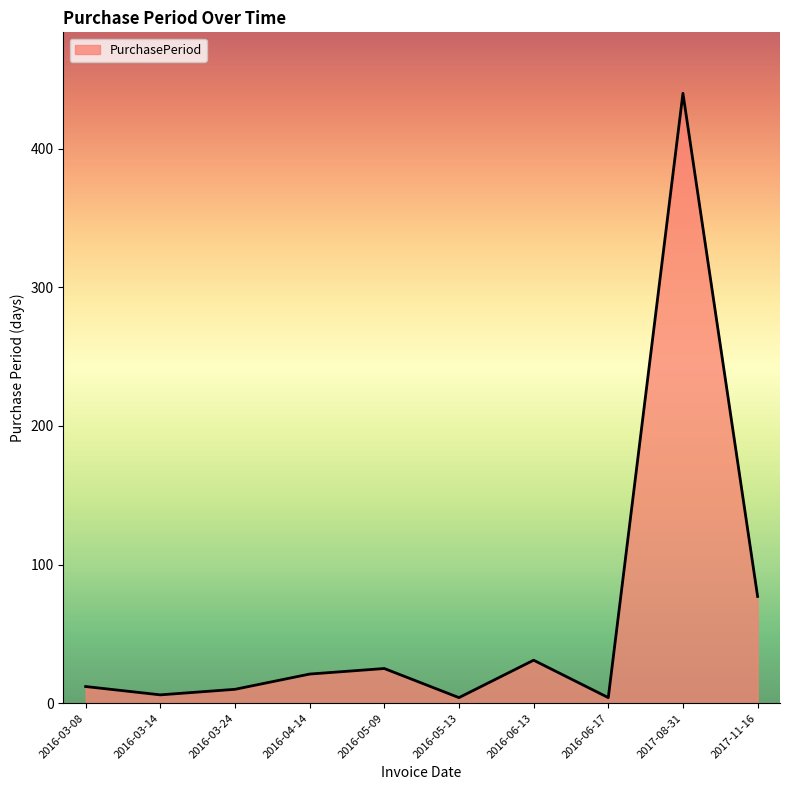

What is the change in value from 2016-03-24 to 2017-11-16?

+67